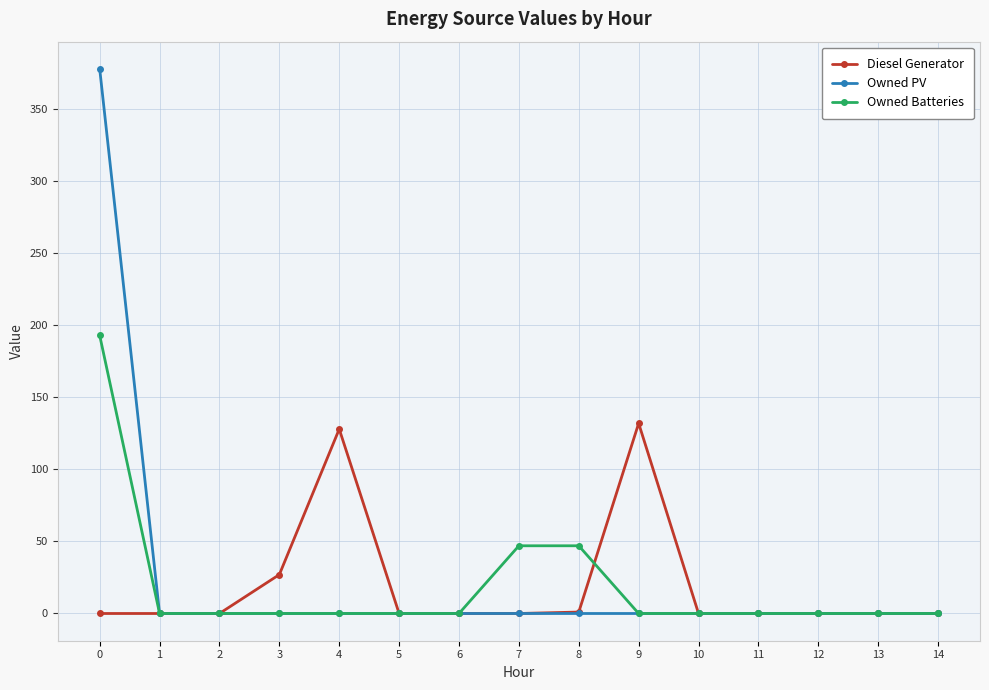

True or false: Diesel Generator and Owned Batteries cross at least once.

True